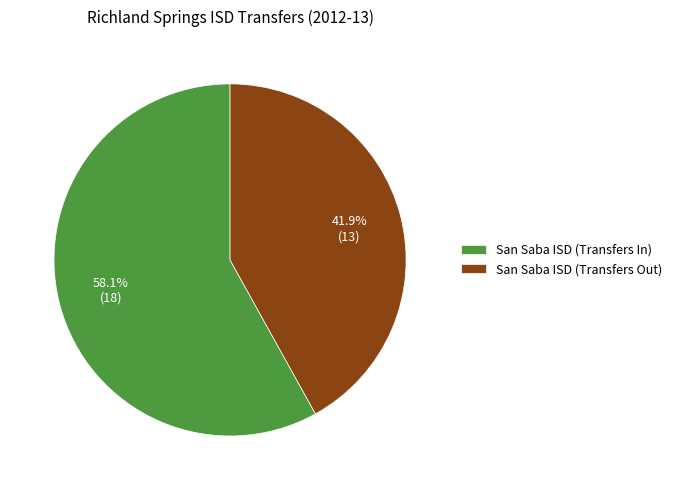

To the nearest percent, what is the difference between the largest and smallest slice percentages?

16%